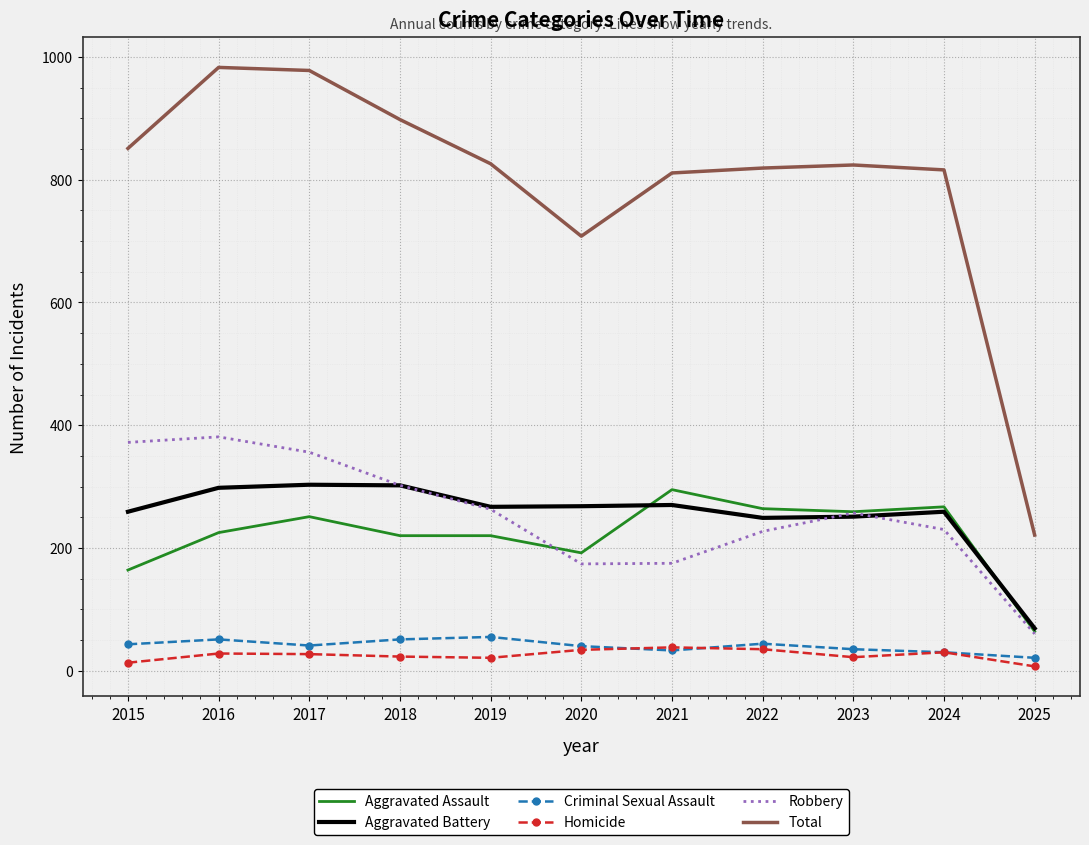

Which series has the widest spread of values?

Total